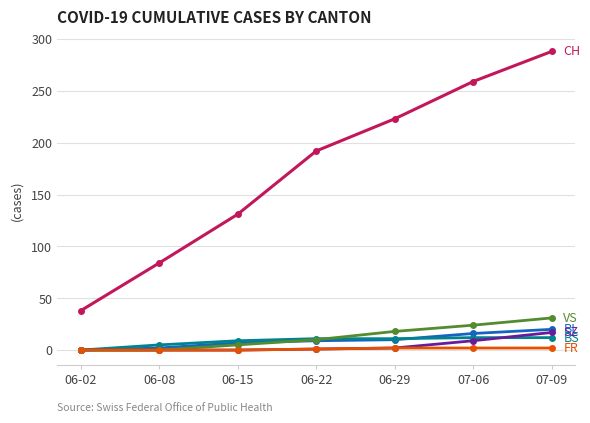

What is the label of the 1st point from the right?

07-09